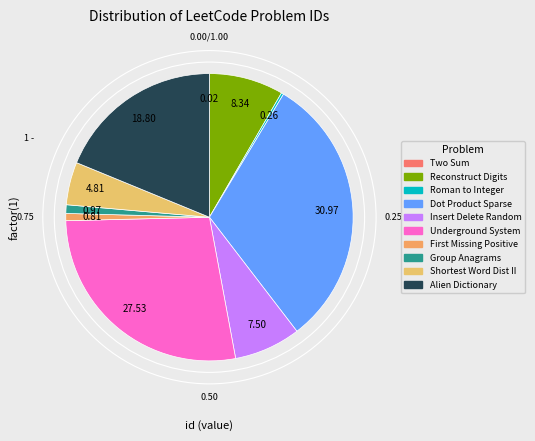

How many segments does this pie chart have?

10